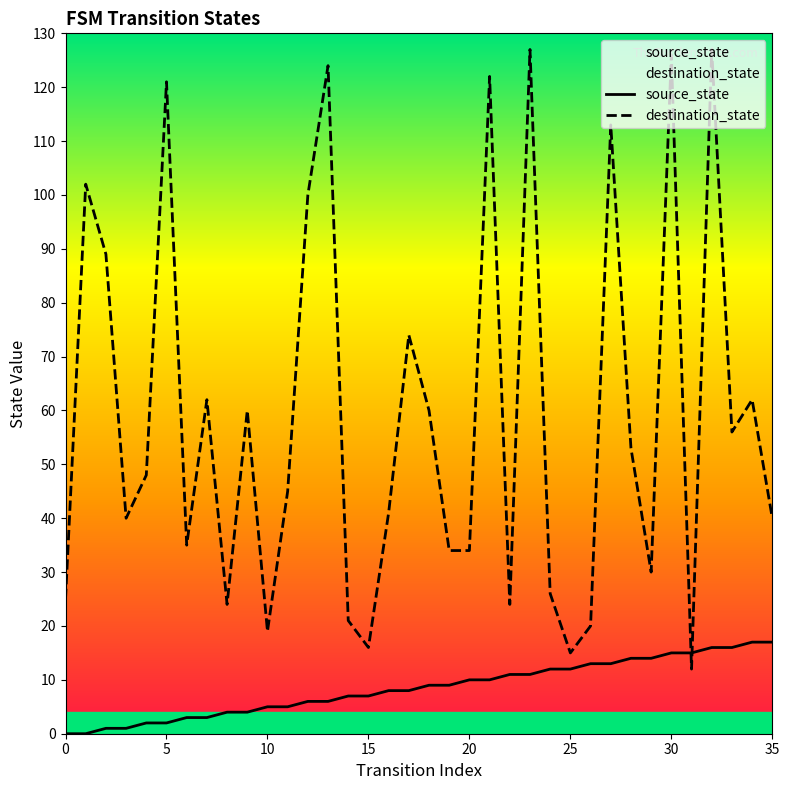

What is the difference between the destination_state values at 21 and 19?

88